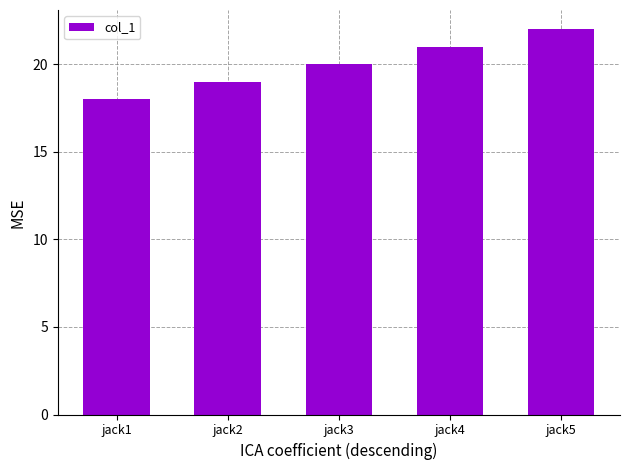

The chart shows a value of 10 at jack1. True or false?

False